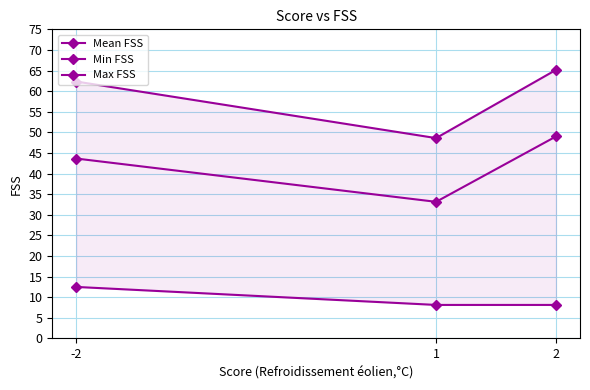

Where is Max FSS nearest to the value 56?

-2